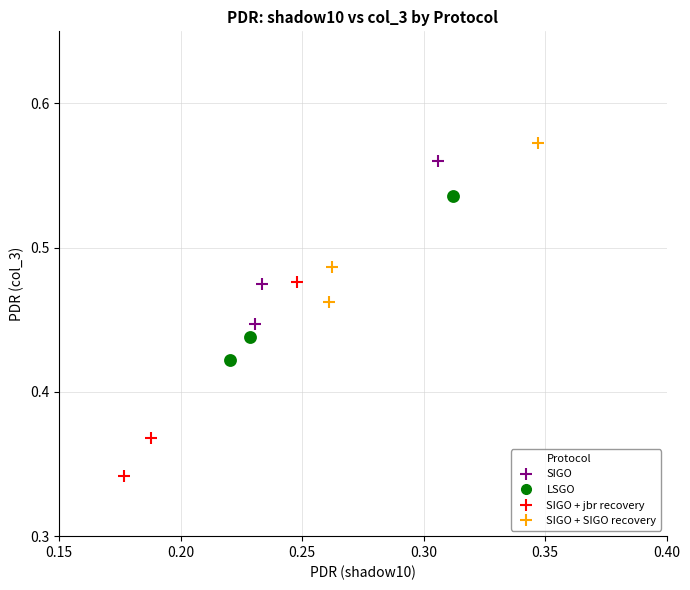

Which series reaches the minimum Y coordinate?

SIGO + jbr recovery